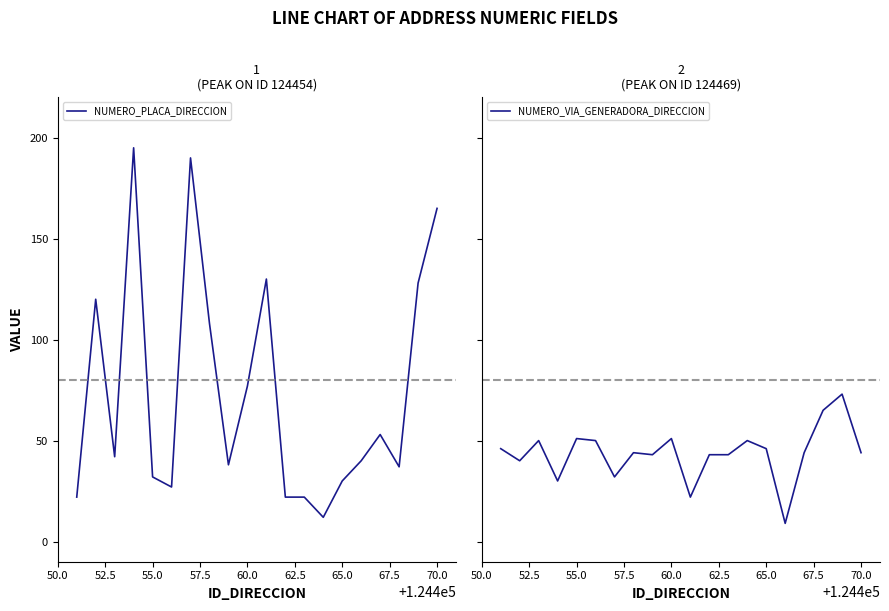

What is the average value of the NUMERO_PLACA_DIRECCION series?

74